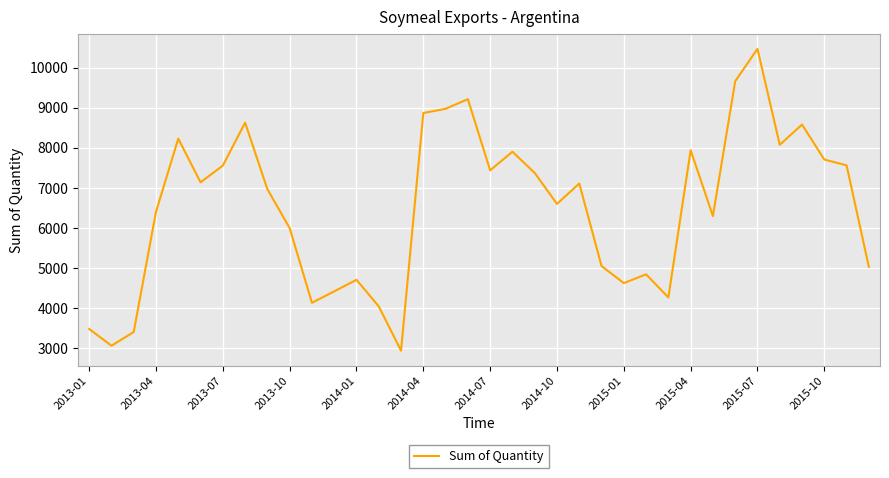

What is the smallest value displayed?

2931